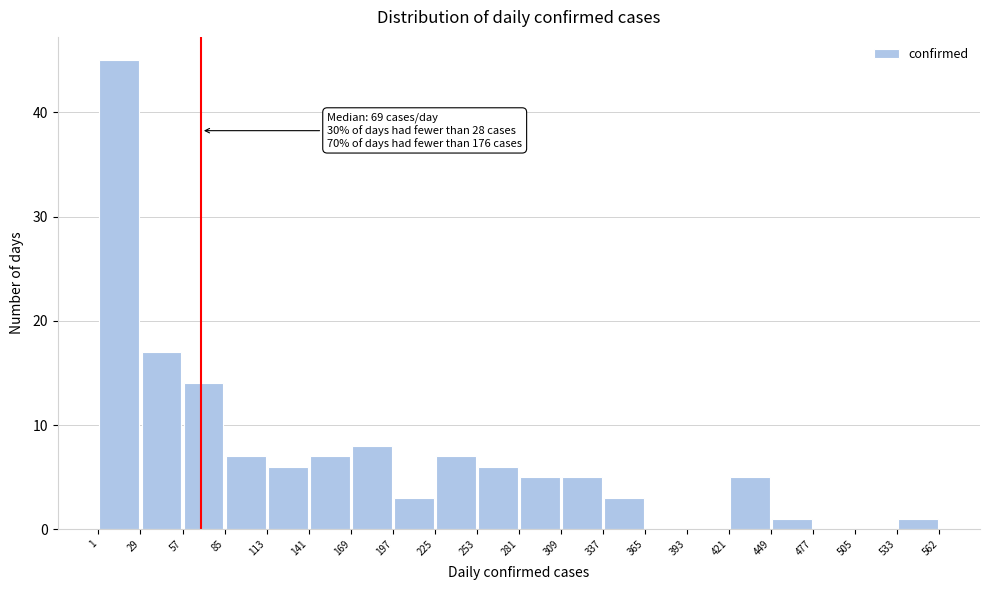

Over which range of the x-axis is the bar tallest?

1 to 29